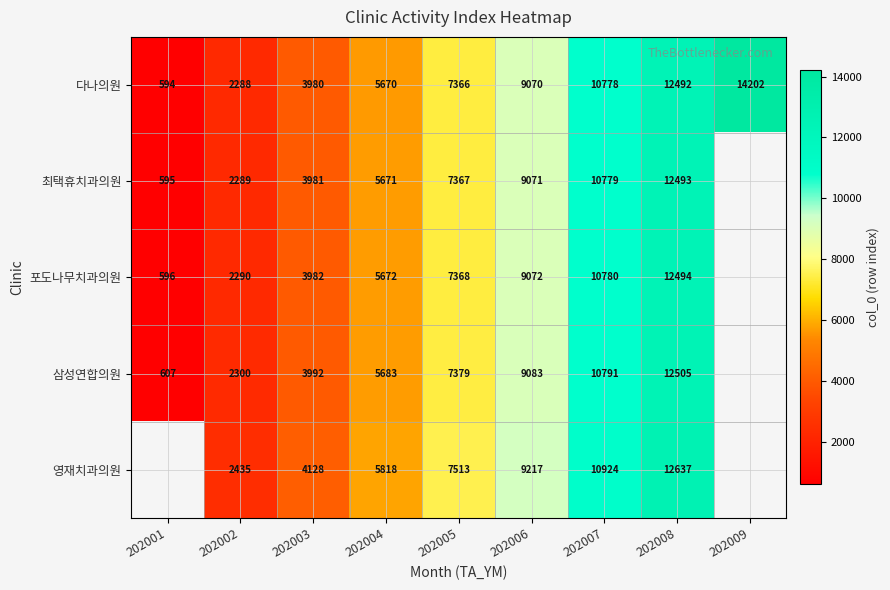

At which label is 다나의원 closest to 7398?

202005